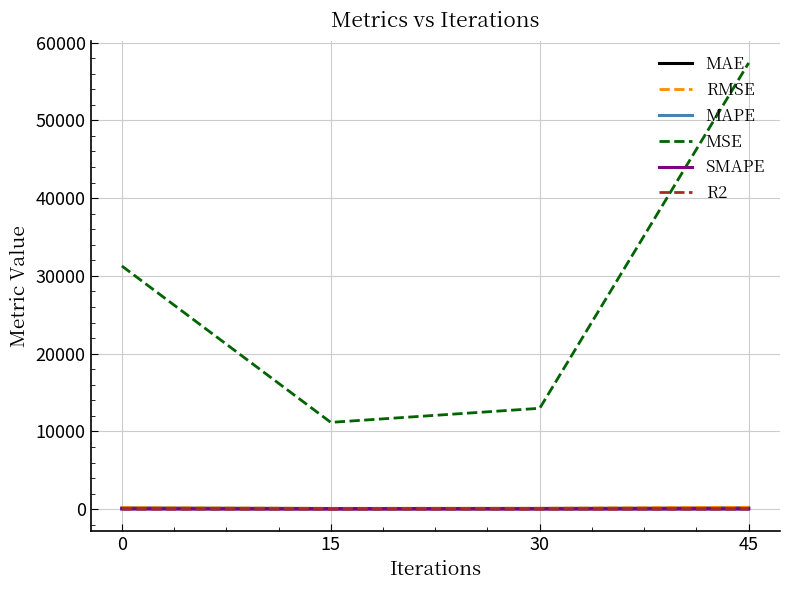

The RMSE series shows 105.6 at 15. True or false?

True